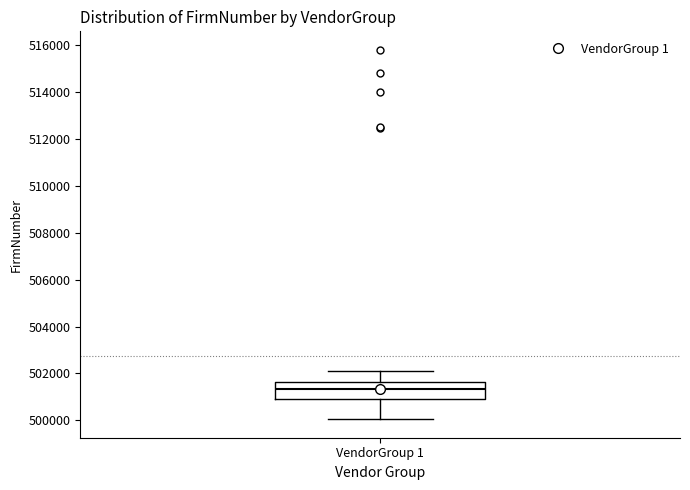

Transcribe this box plot: give where the median line is, the range the box spans, and where the two whiskers end, as read against the y-axis. The values are not printed on the chart, so give them approximately, as read against the axis.

median 501400, box 501000 to 501600, whiskers 500000 to 502200